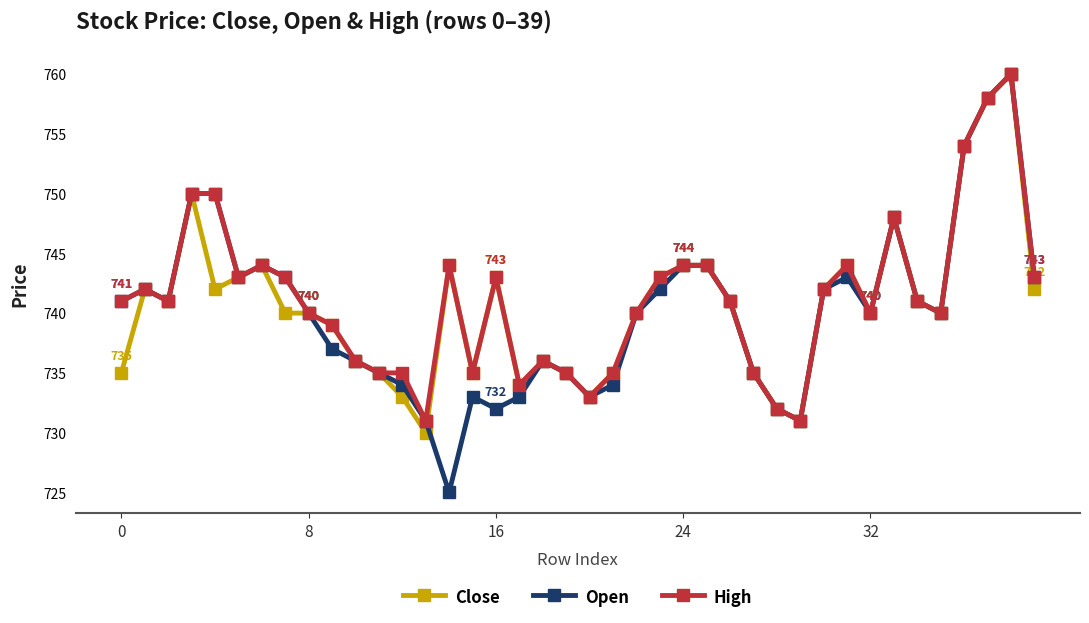

True or false: Close has more than 1 points higher than both neighbors.

True